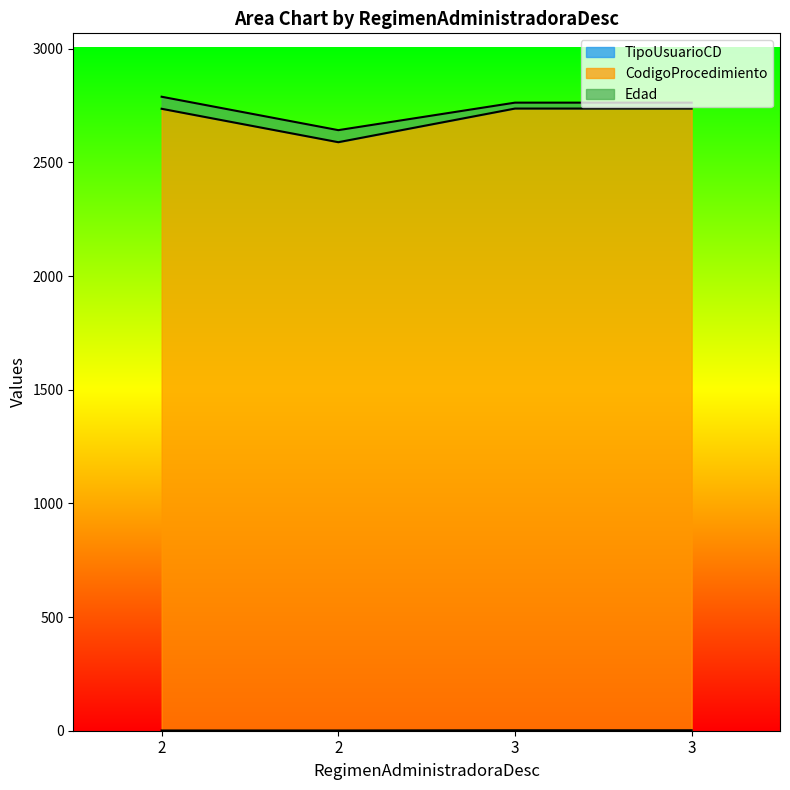

Does the chart display data point markers on the line(s)?

No